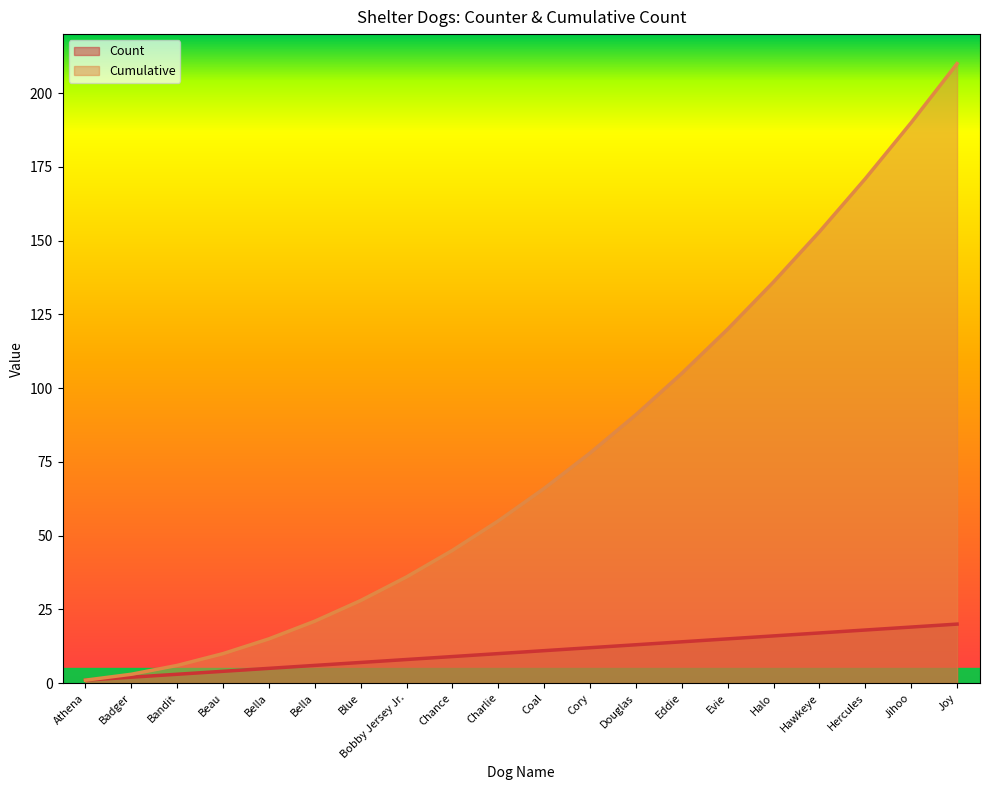

What is the sum of all Cumulative values?

1540